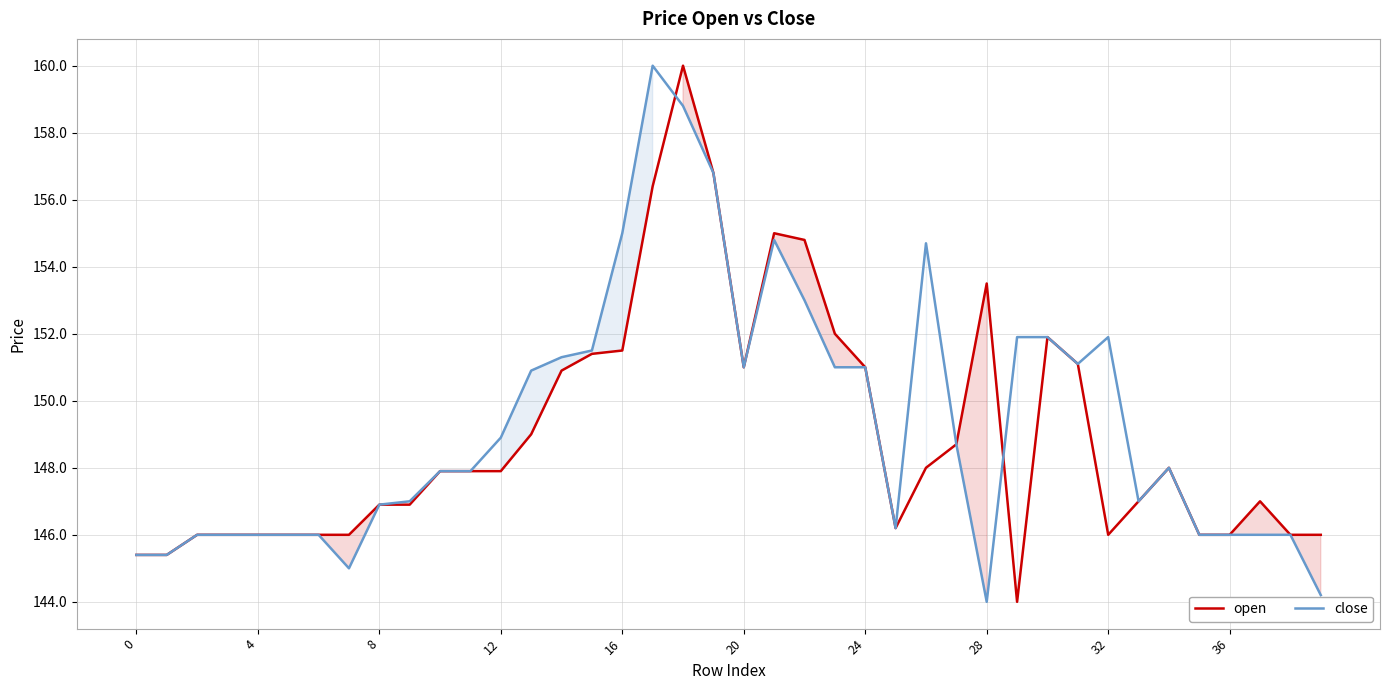

What is the label of the 17th point from the right?

23